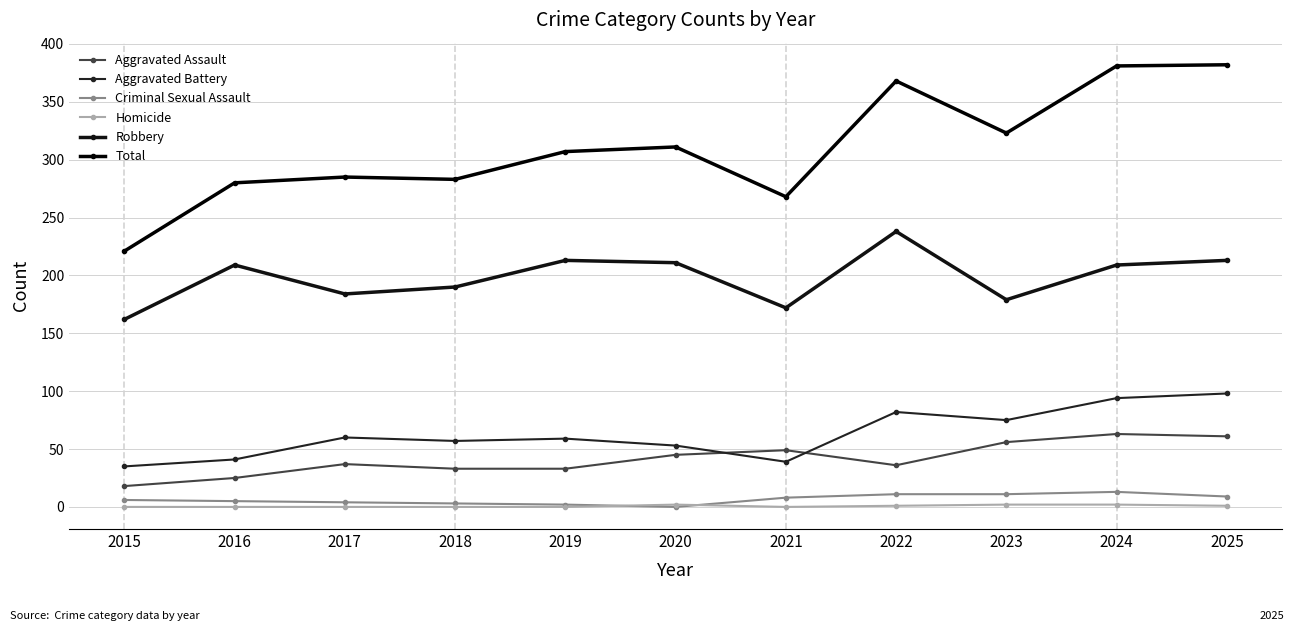

What is the sum of all Homicide values?

8